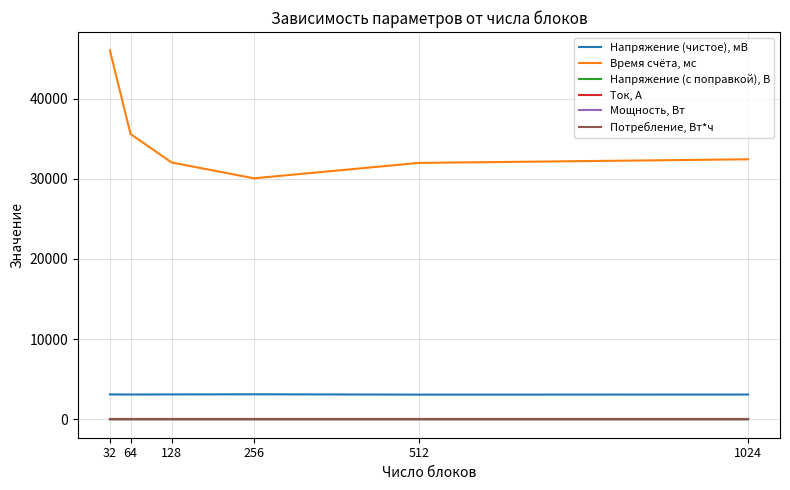

Is this an area chart (filled region under the line)?

No